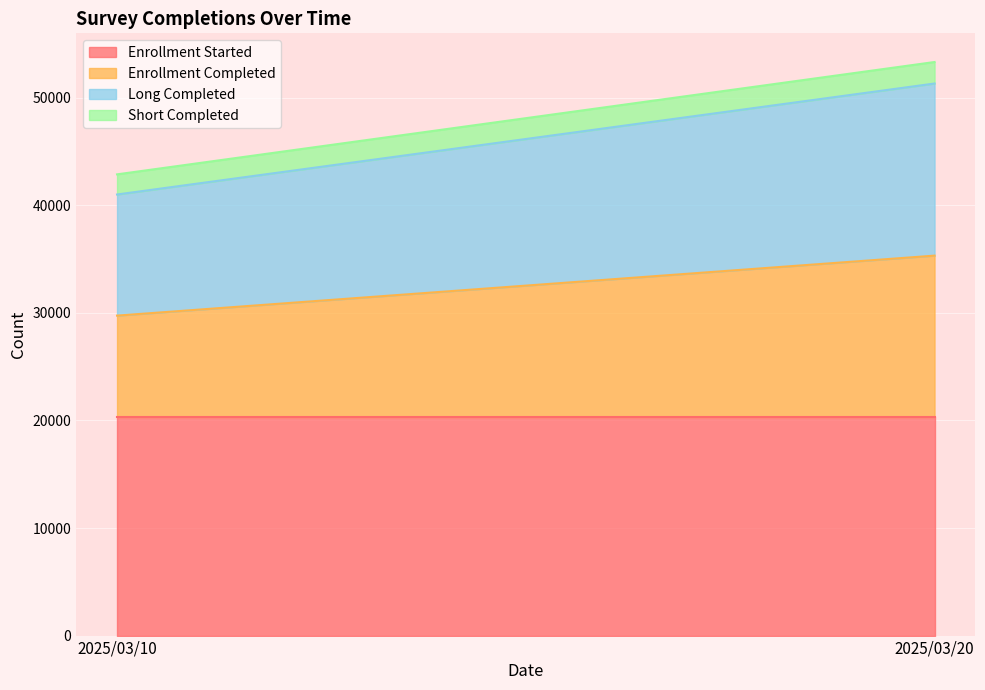

At which category is the sum across all series the highest?

2025/03/20